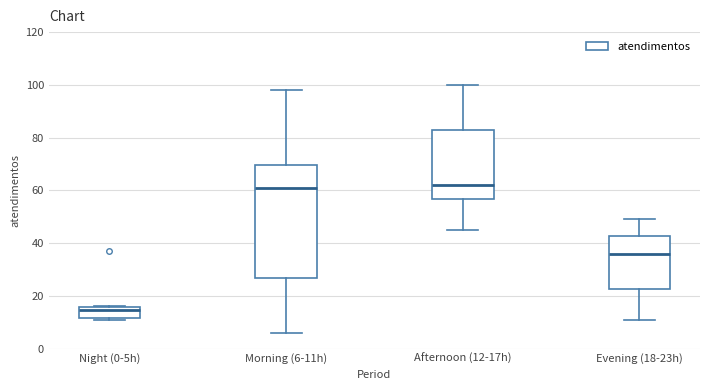

Comparing the boxes themselves (not the whiskers), which one is the tallest?

Morning (6-11h)